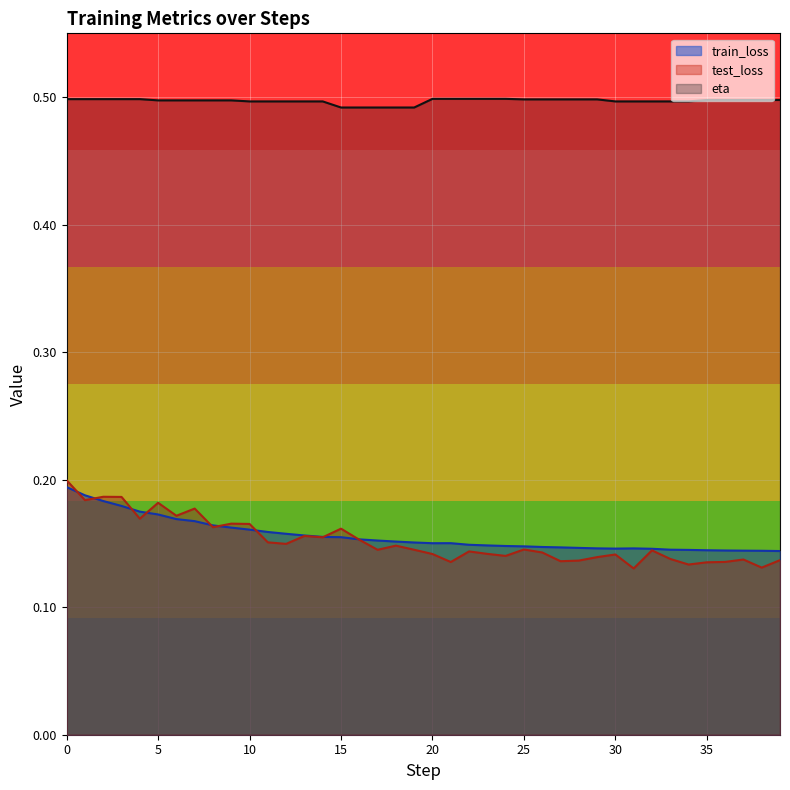

Reading left to right, list all the values displayed in this chart.

train_loss: 0.2	0.2	0.2	0.2	0.2	0.2	0.2	0.2	0.2	0.2	0.2	0.2	0.2	0.2	0.2	0.2	0.2	0.2	0.2	0.2	0.2	0.2	0.1	0.1	0.1	0.1	0.1	0.1	0.1	0.1	0.1	0.1	0.1	0.1	0.1	0.1	0.1	0.1	0.1	0.1
test_loss: 0.2	0.2	0.2	0.2	0.2	0.2	0.2	0.2	0.2	0.2	0.2	0.2	0.1	0.2	0.2	0.2	0.2	0.1	0.1	0.1	0.1	0.1	0.1	0.1	0.1	0.1	0.1	0.1	0.1	0.1	0.1	0.1	0.1	0.1	0.1	0.1	0.1	0.1	0.1	0.1
eta: 0.5	0.5	0.5	0.5	0.5	0.5	0.5	0.5	0.5	0.5	0.5	0.5	0.5	0.5	0.5	0.5	0.5	0.5	0.5	0.5	0.5	0.5	0.5	0.5	0.5	0.5	0.5	0.5	0.5	0.5	0.5	0.5	0.5	0.5	0.5	0.5	0.5	0.5	0.5	0.5